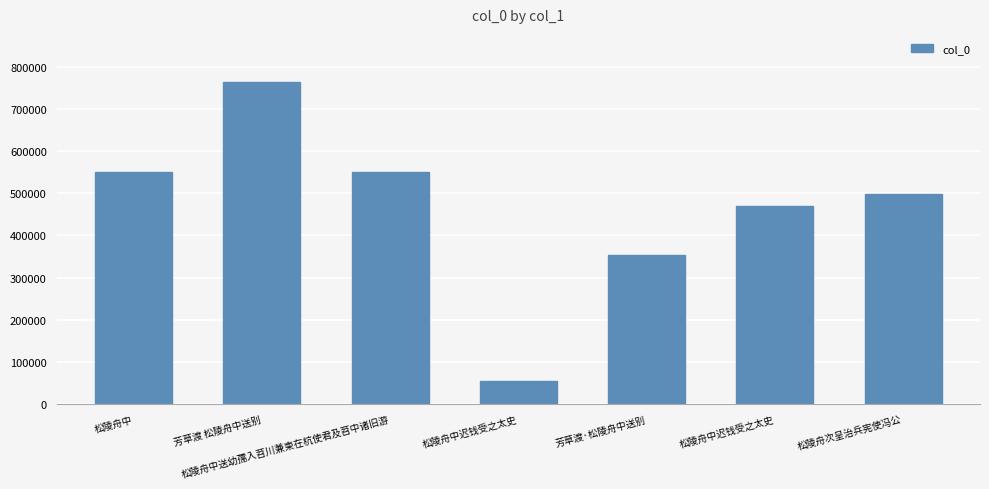

Reading left to right, extract all data points from this chart.

松陵舟中=551182	芳草渡 松陵舟中送别=762864	松陵舟中送幼孺入苕川兼柬在杭使君及苕中诸旧游=550816	松陵舟中迟钱受之太史=54820	芳草渡·松陵舟中送别=353060	松陵舟中迟钱受之太史=470210	松陵舟次呈治兵宪使冯公=497622